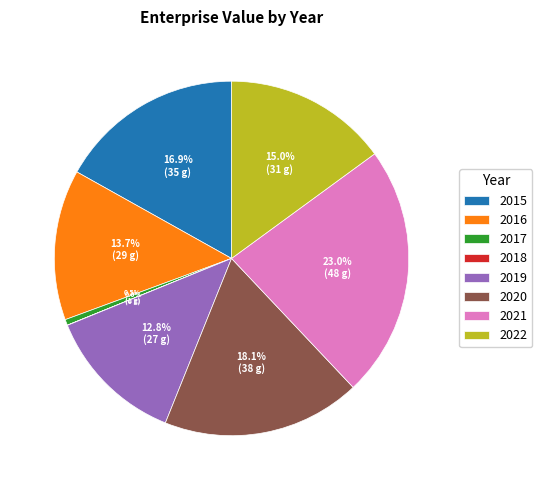

Is the sum of 2016 and 2020 greater than half?

No